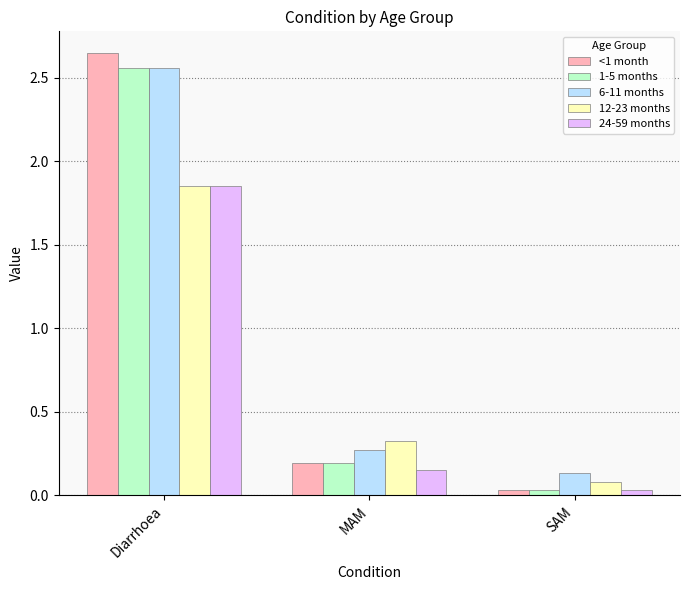

What is the spread (max minus min) of values at MAM?

0.2